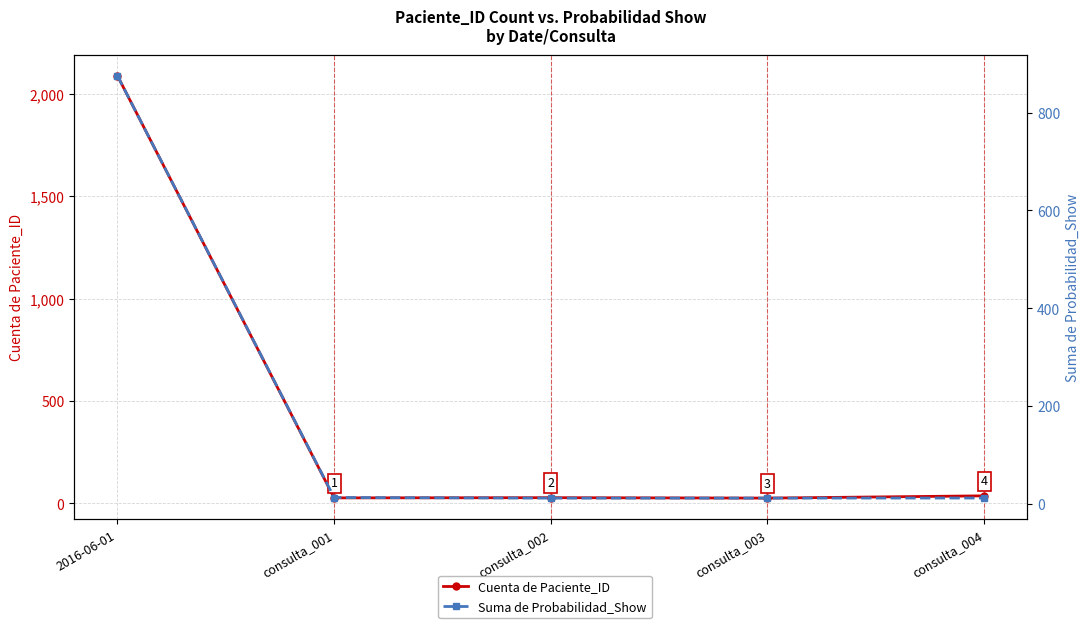

True or false: Suma de Probabilidad_Show has more than 1 interior local peaks.

False